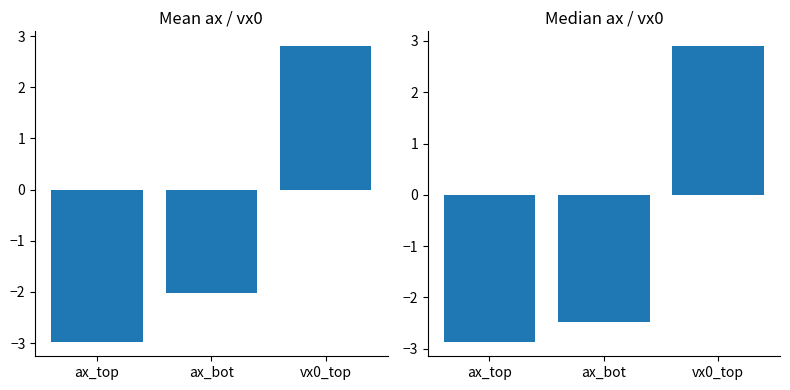

What is the maximum value for mean?

2.8